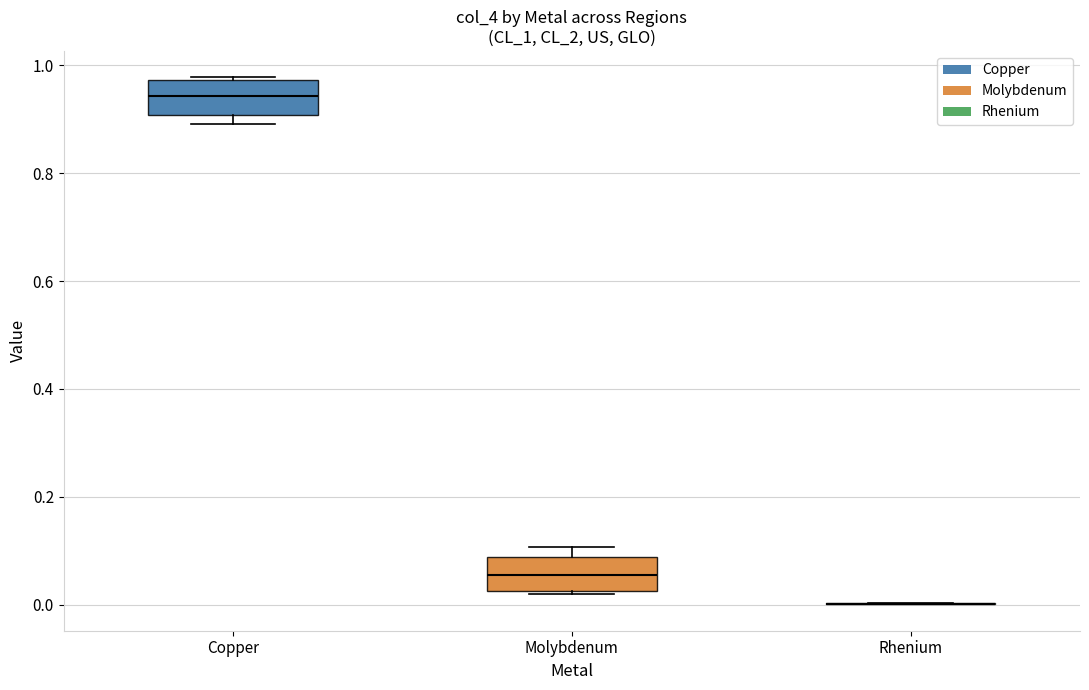

Where is the upper edge of the box for Copper on the y-axis? The values are not printed on the chart, so give them approximately, as read against the axis.

0.98